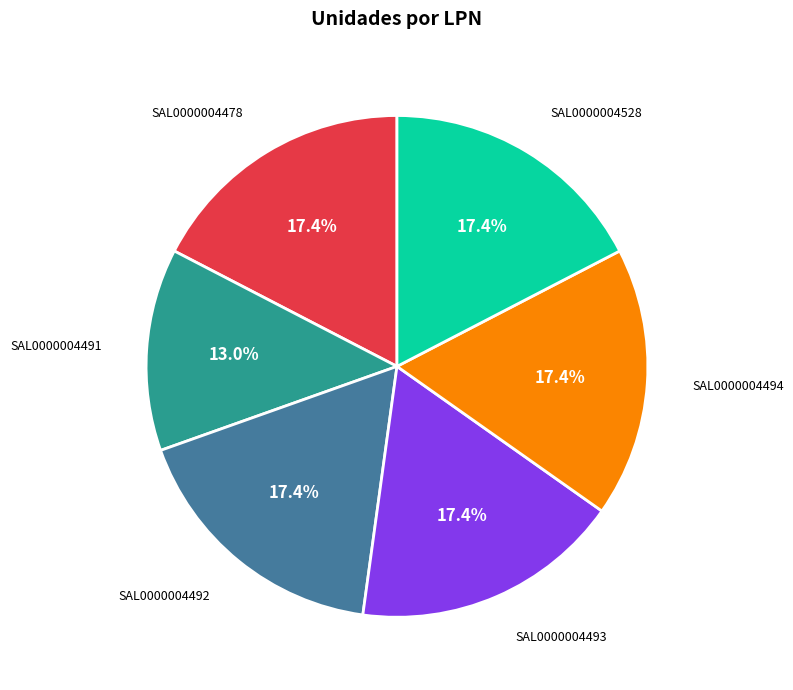

To the nearest percent, what is the average slice percentage?

17%